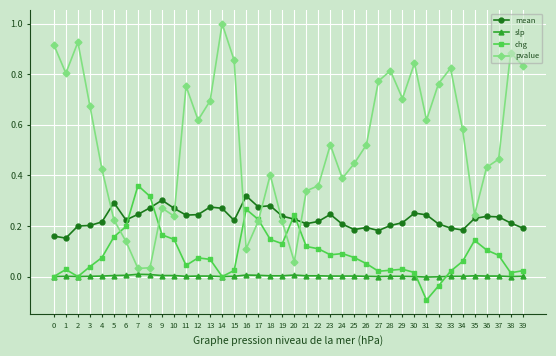

List the series in order of their peak value, highest first.

pvalue, chg, mean, slp